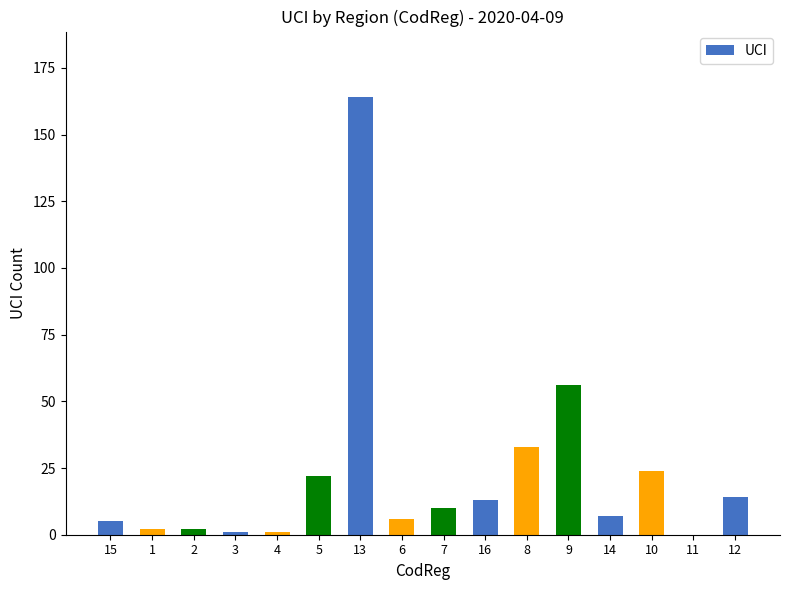

Reading left to right, list all the values displayed in this chart.

5	2	2	1	1	22	164	6	10	13	33	56	7	24	0	14